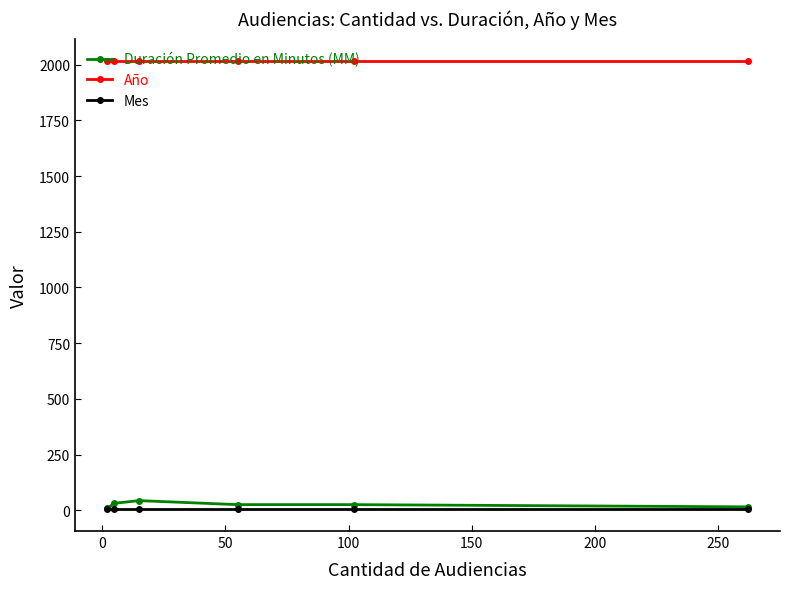

What is the maximum value shown in the chart?

2017